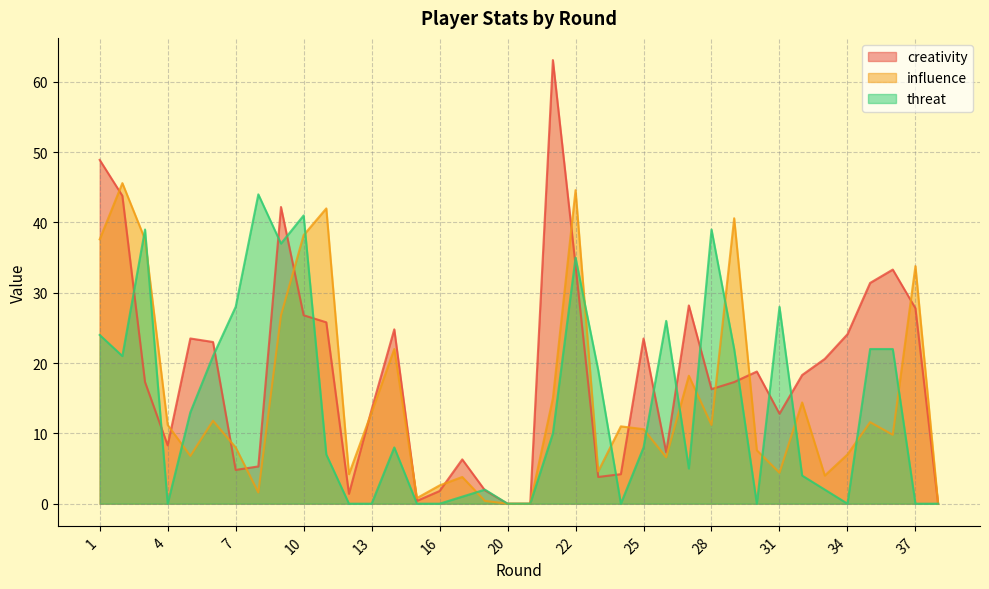

True or false: creativity has a value of 43.8 at 2.

True